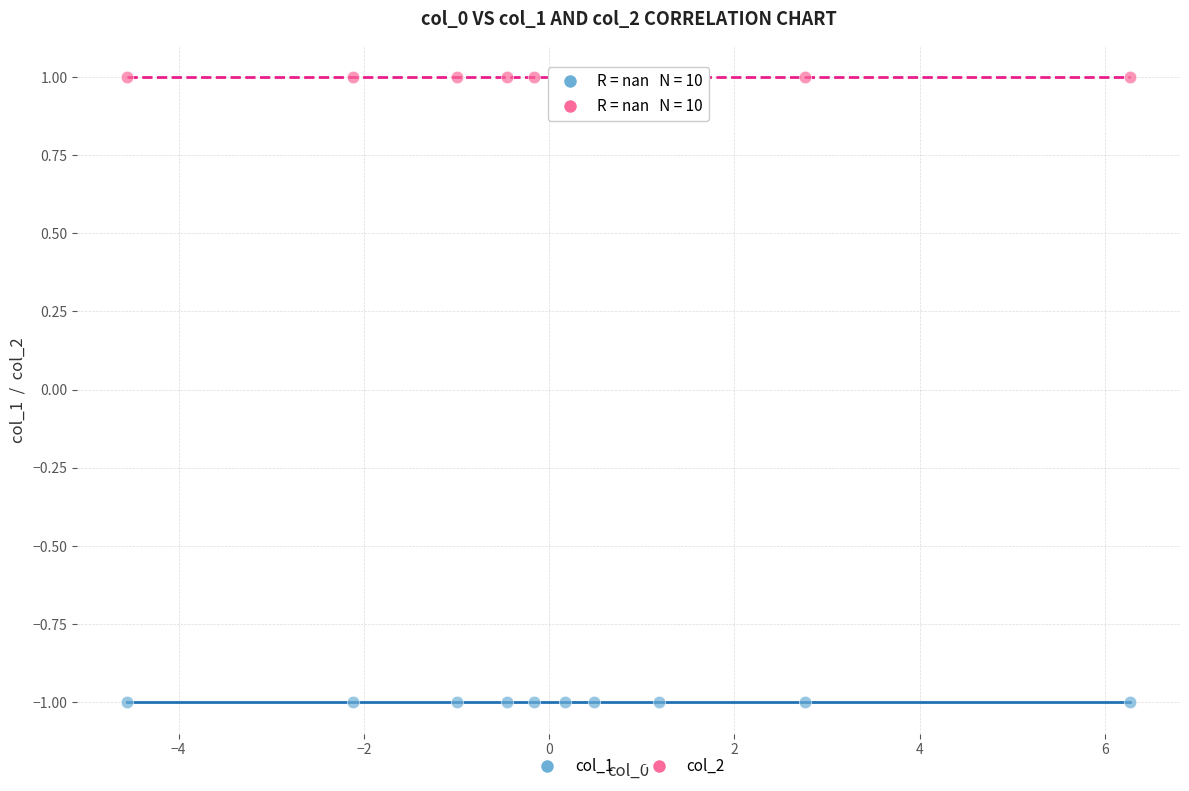

What are all the series names shown in the legend?

col_1, col_2